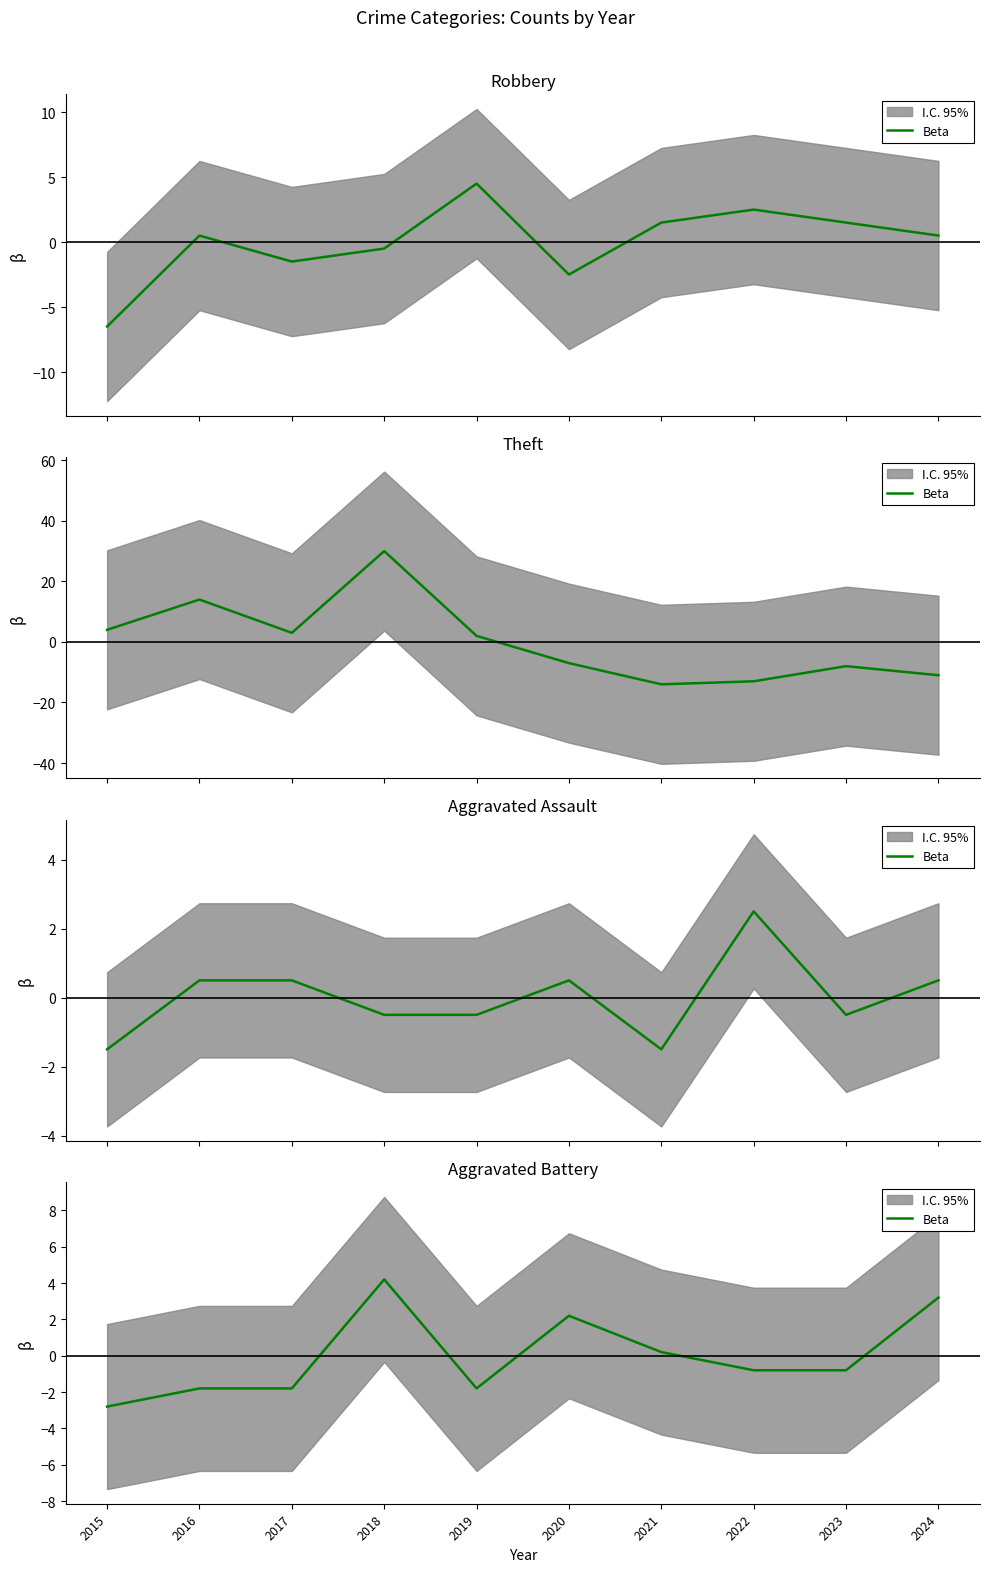

Which label corresponds to the largest value in the chart?

2018